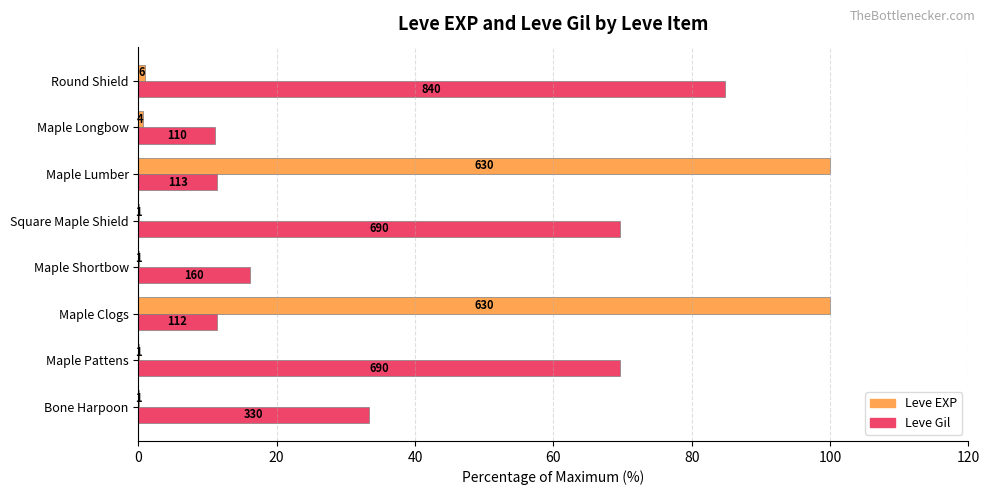

What is the value of the Leve Gil bar at the 1st from the left?

33.3